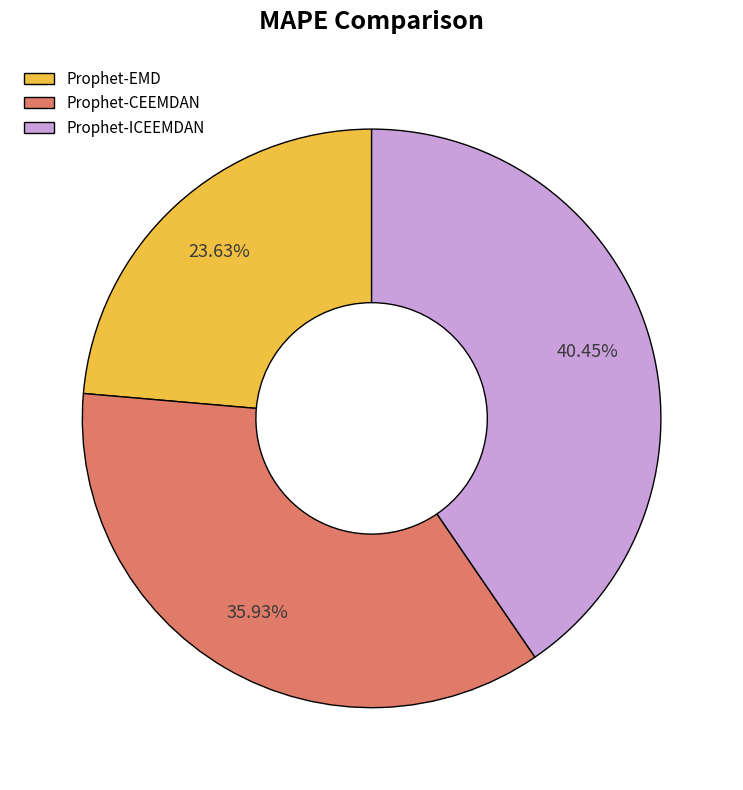

How many segments does this pie chart have?

3